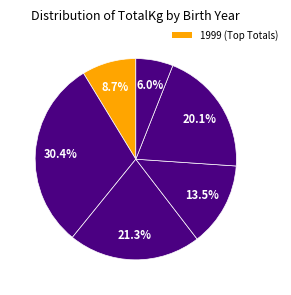

How many slices are in this pie chart?

6